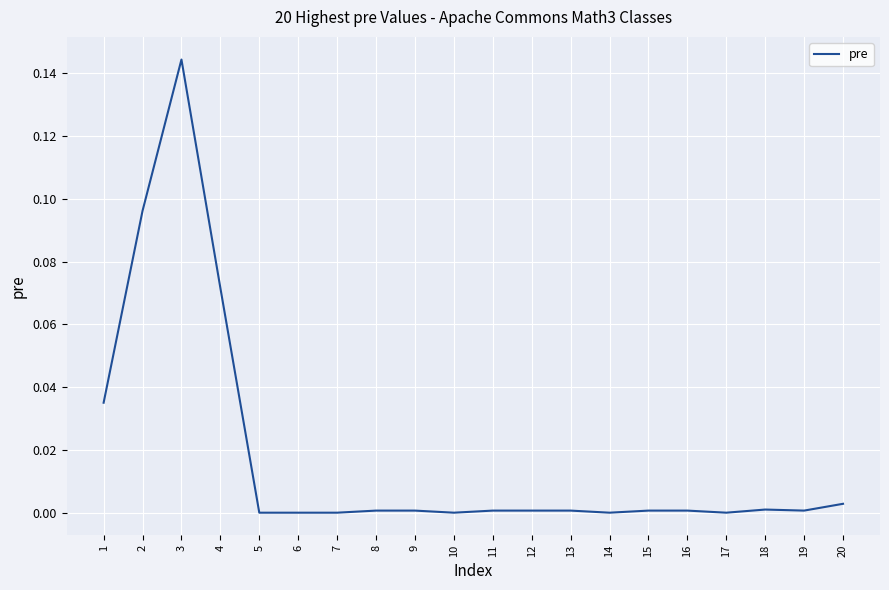

The chart shows a value of -0.0 at 7. True or false?

True